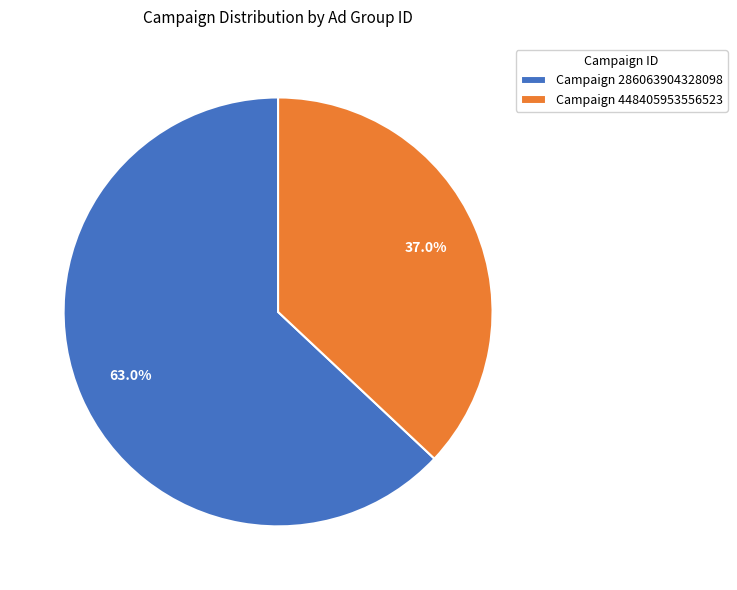

What is the ratio of the value at Campaign 448405953556523 to the value at Campaign 286063904328098?

0.6